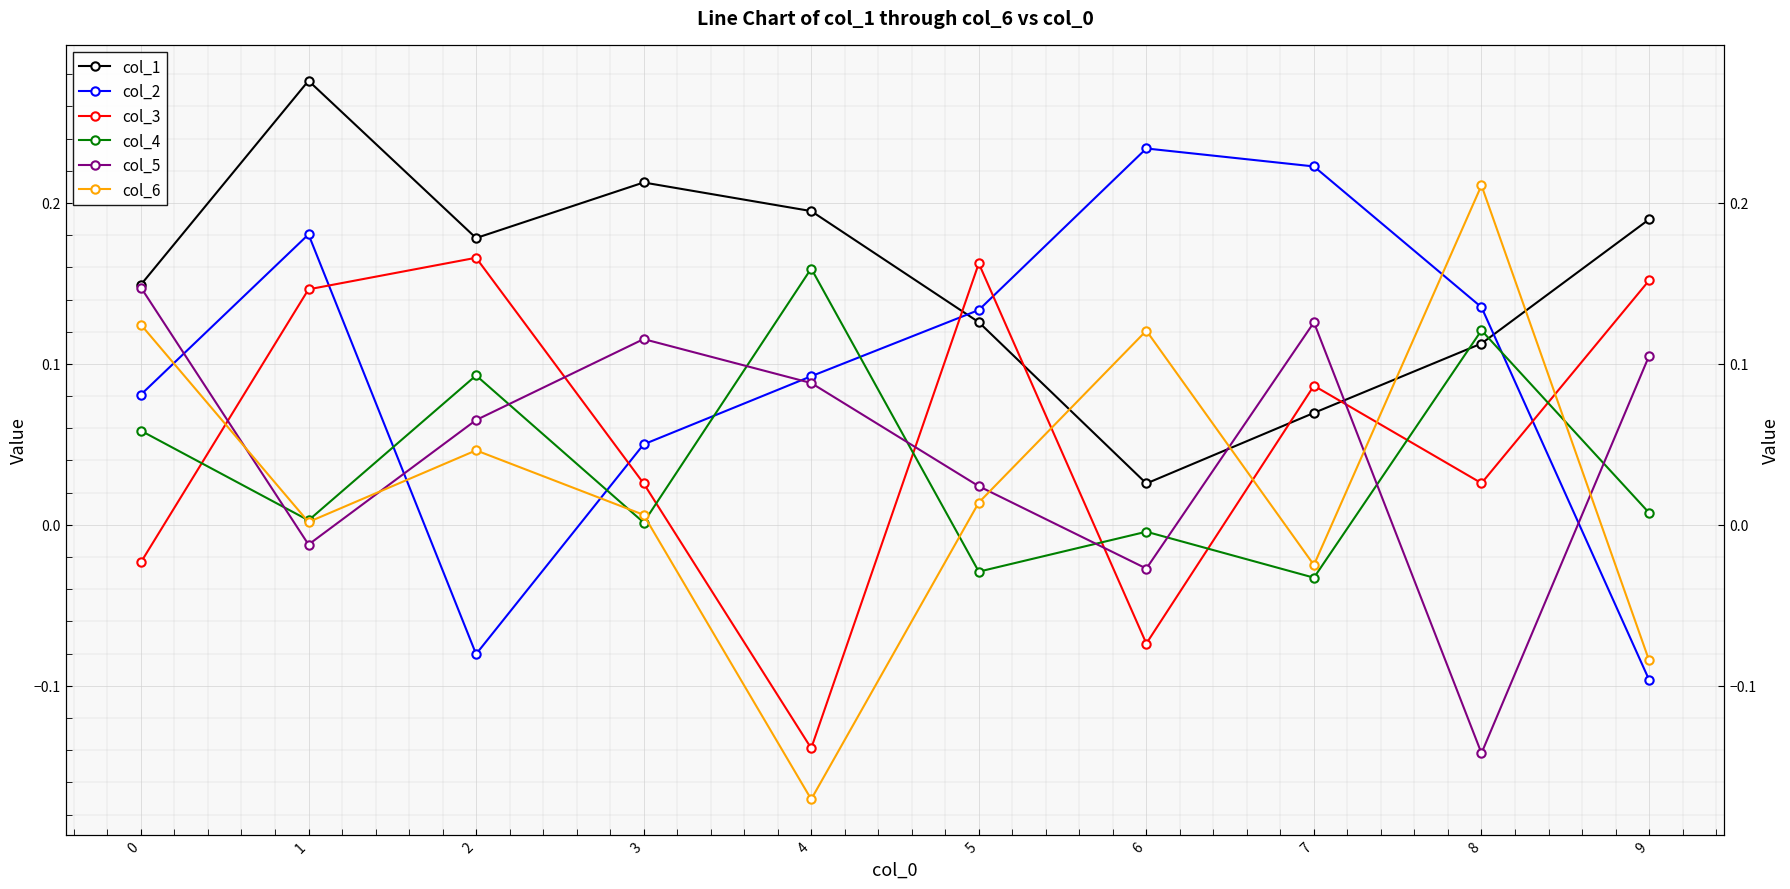

At which category is the sum across all series the highest?

1